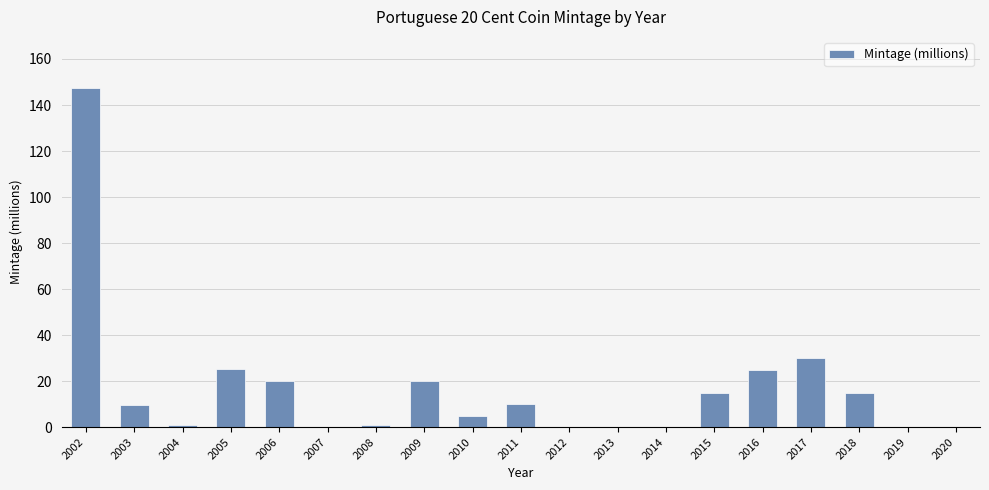

The value at 2018 is 23.9. True or false?

False